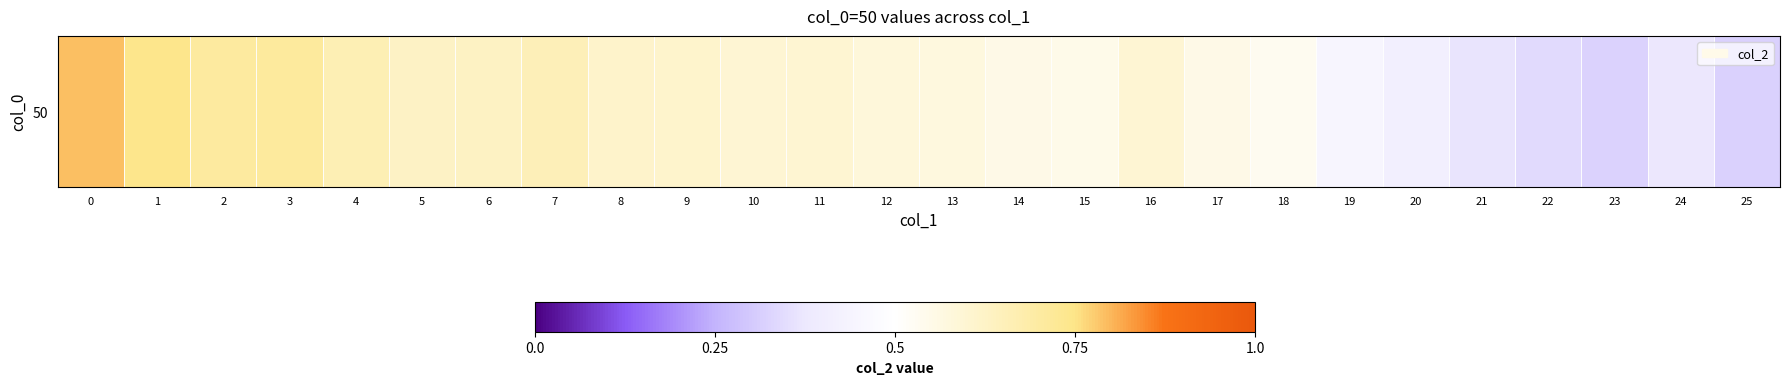

What is the difference between the second highest and second lowest values?

0.4